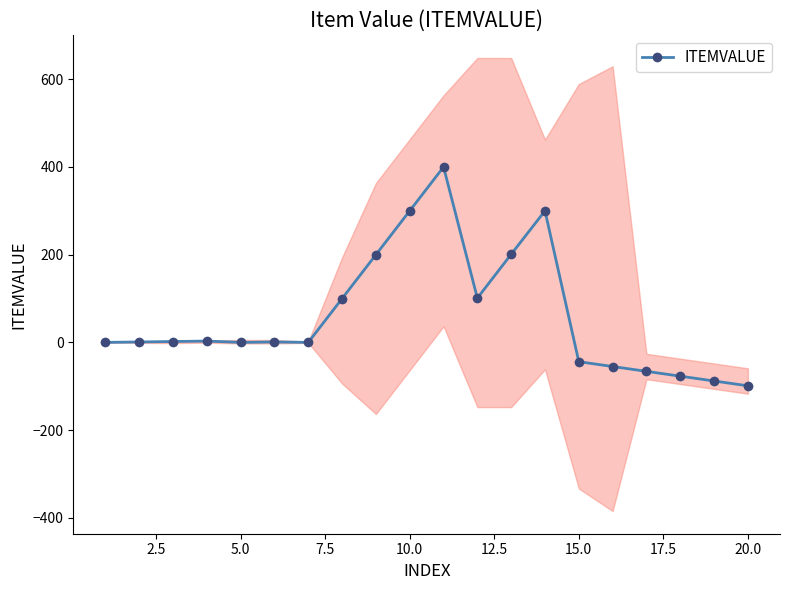

True or false: ITEMVALUE has more than 0 points higher than both neighbors.

True